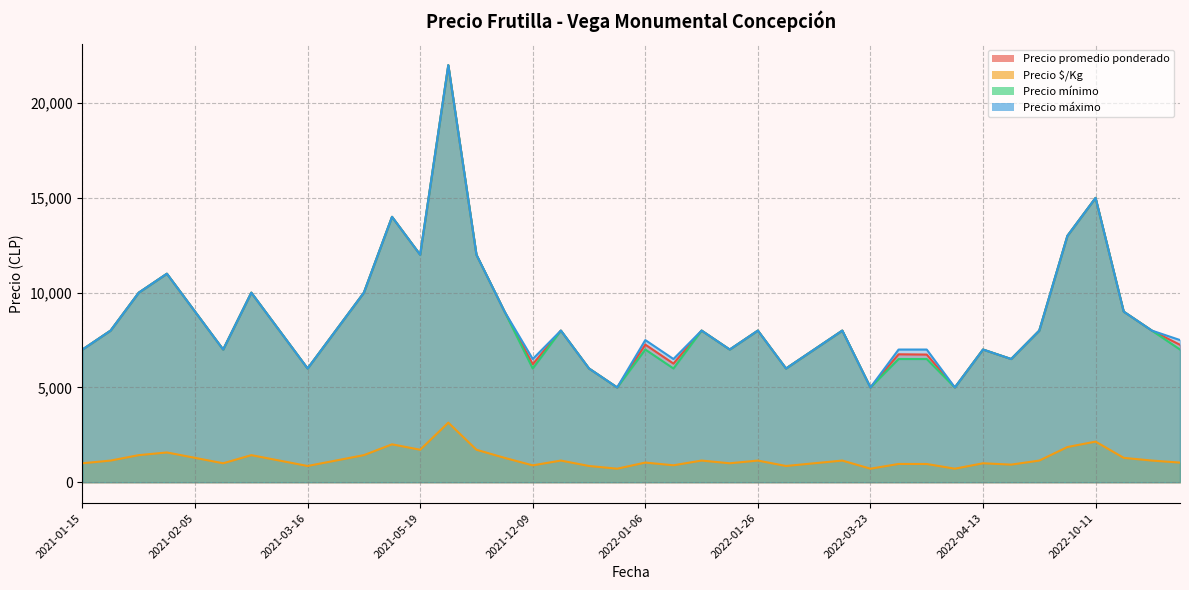

At 2021-12-16, list the series in order from largest to smallest.

Precio promedio ponderado, Precio mínimo, Precio máximo, Precio $/Kg